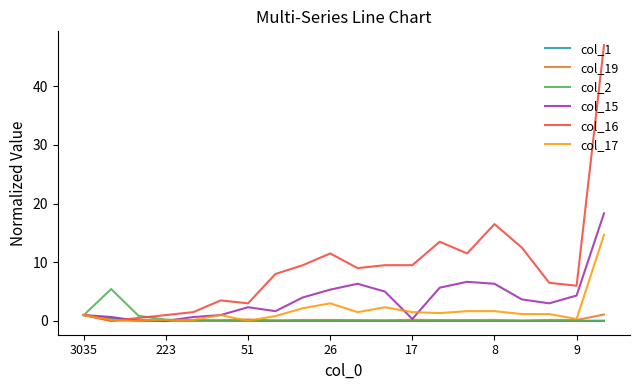

What is the maximum value for col_2?

5.4